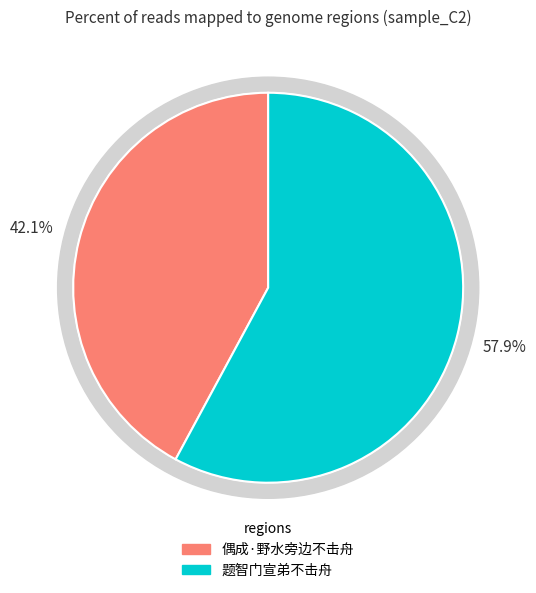

What percentage is the 偶成·野水旁边不击舟 slice, to the nearest percent?

42%